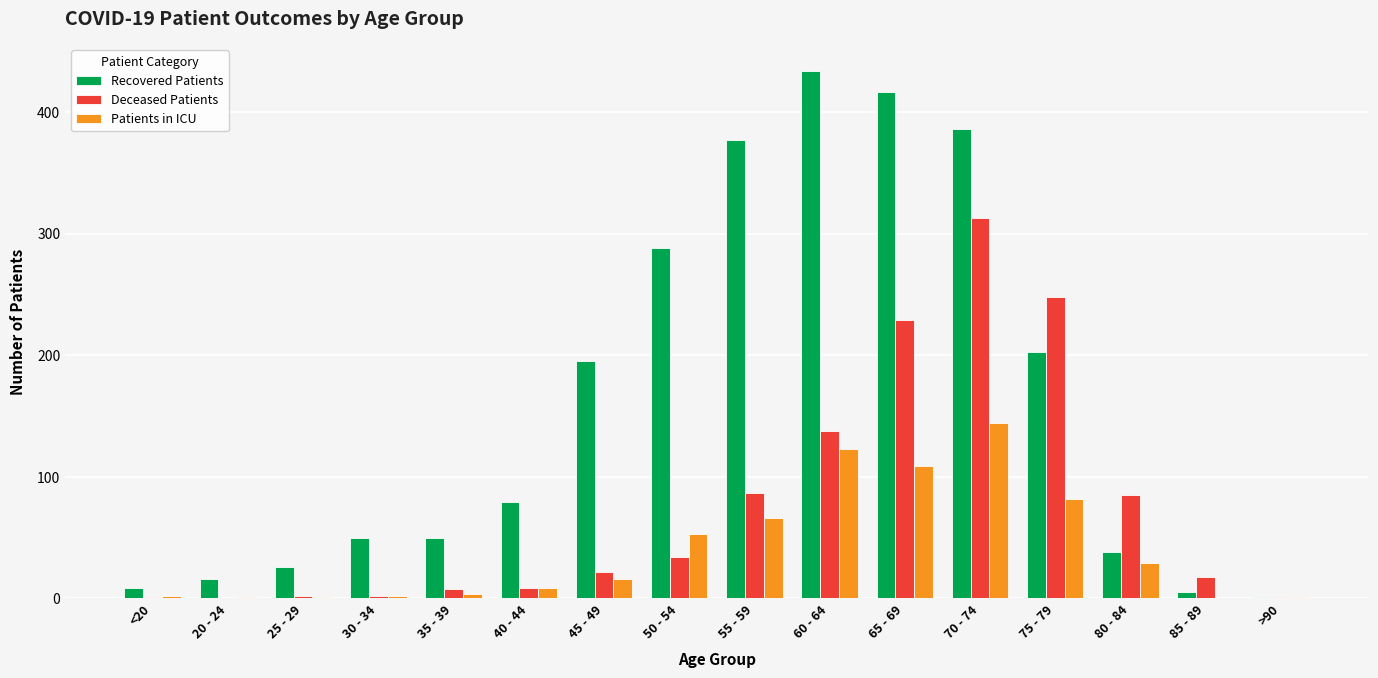

What is the maximum value shown in the chart?

434